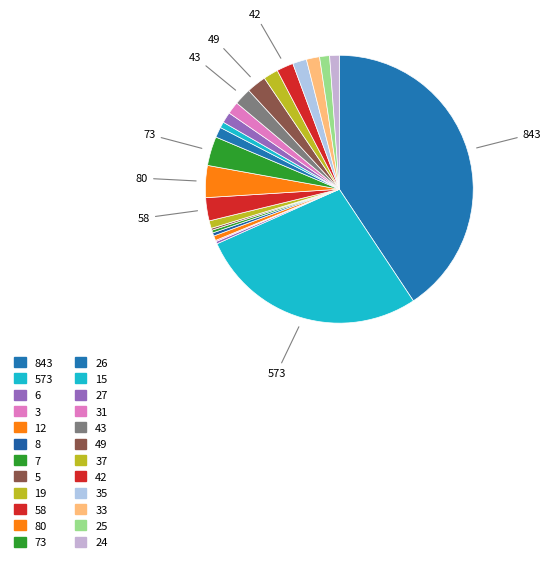

How many segments does this pie chart have?

24